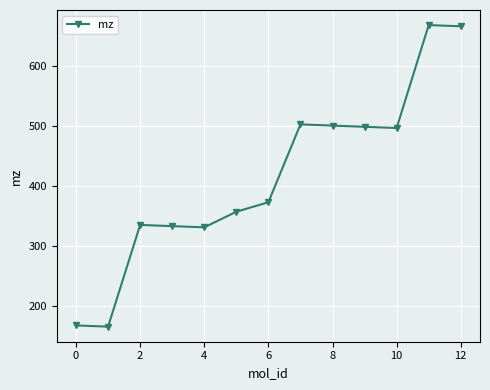

True or false: there are more than 1 points higher than both neighbors.

True